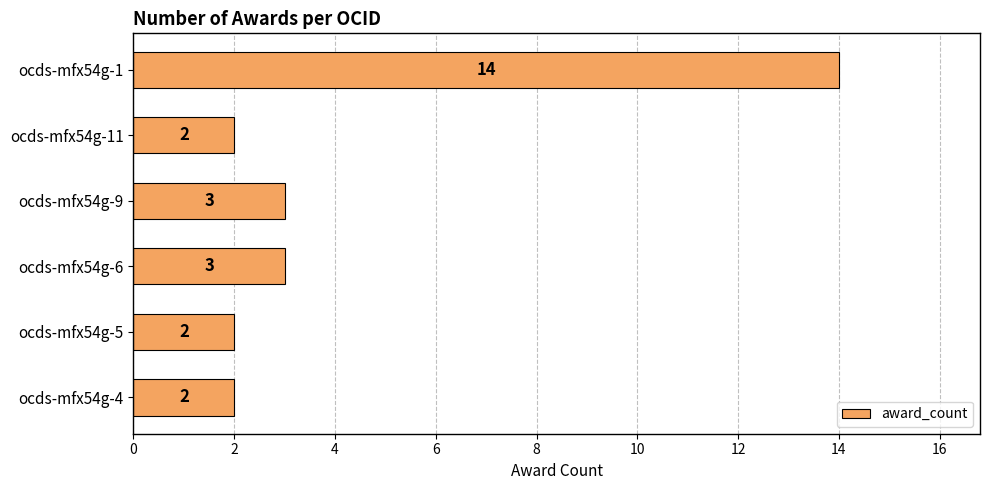

What is the difference between the maximum and minimum values?

12